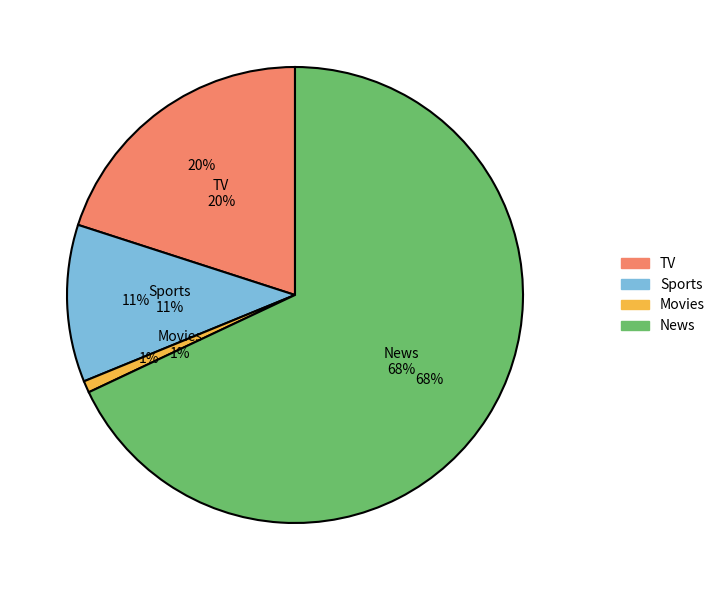

Count the number of slices in the pie.

4